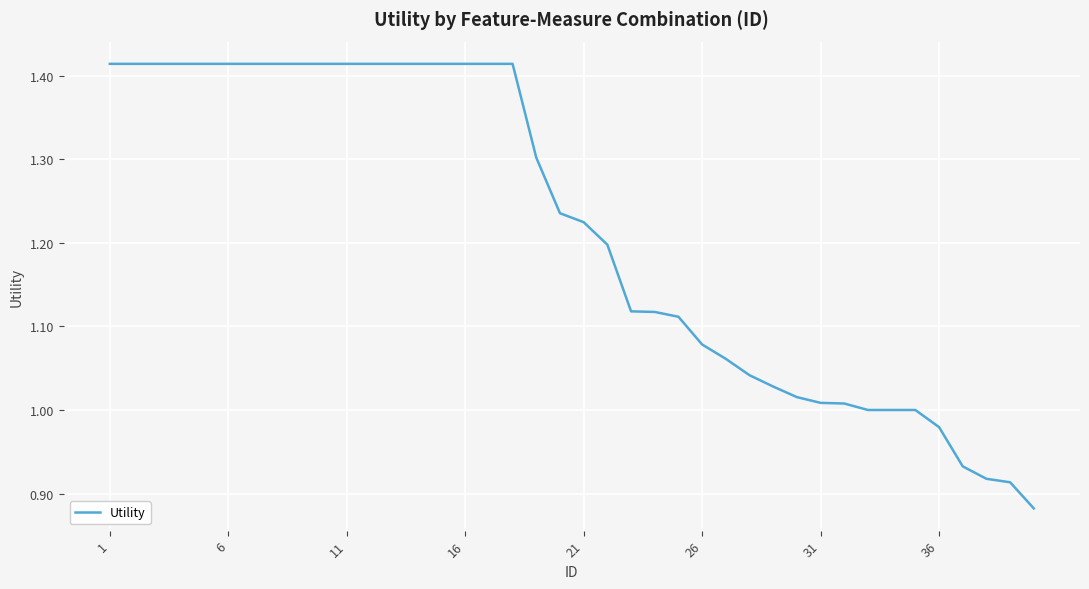

What is the difference between the maximum and minimum values?

0.5